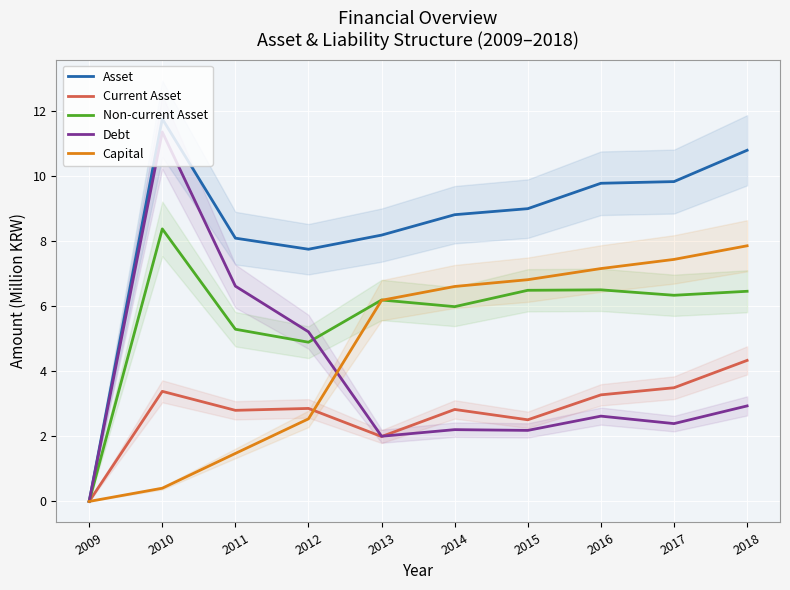

Reading right to left, transcribe all the data shown in this chart.

Asset: 2018=10.8	2017=9.8	2016=9.8	2015=9.0	2014=8.8	2013=8.2	2012=7.8	2011=8.1	2010=11.8	2009=0.0
Current Asset: 2018=4.3	2017=3.5	2016=3.3	2015=2.5	2014=2.8	2013=2.0	2012=2.9	2011=2.8	2010=3.4	2009=0.0
Non-current Asset: 2018=6.5	2017=6.3	2016=6.5	2015=6.5	2014=6.0	2013=6.2	2012=4.9	2011=5.3	2010=8.4	2009=0.0
Debt: 2018=2.9	2017=2.4	2016=2.6	2015=2.2	2014=2.2	2013=2.0	2012=5.2	2011=6.6	2010=11.4	2009=0.0
Capital: 2018=7.9	2017=7.4	2016=7.2	2015=6.8	2014=6.6	2013=6.2	2012=2.5	2011=1.5	2010=0.4	2009=0.0